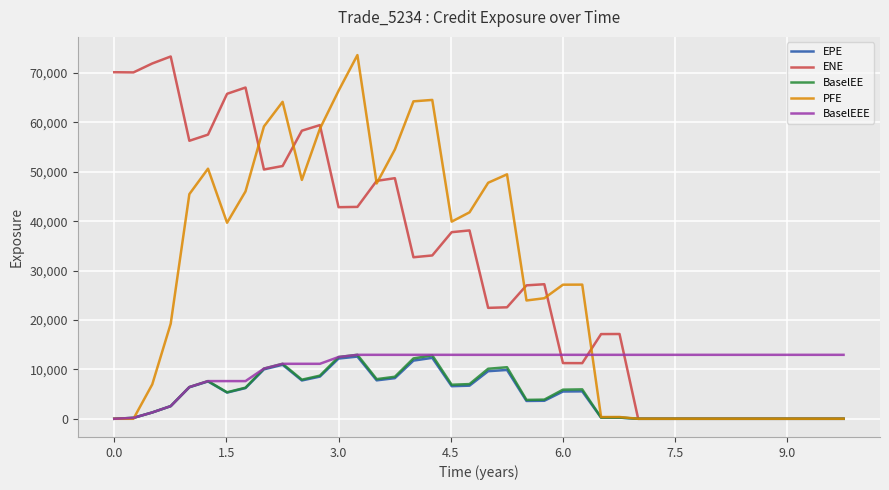

What is the highest value of the BaselEEE series?

12945.0